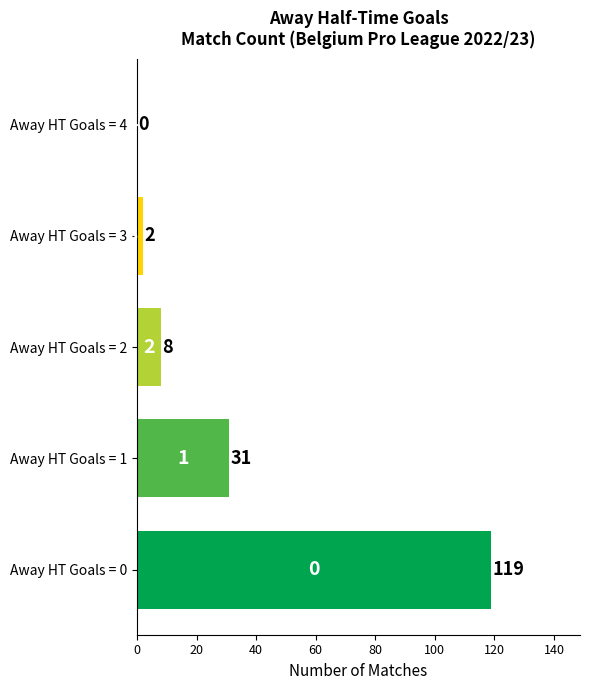

What value does the data have at Away HT Goals = 1?

31